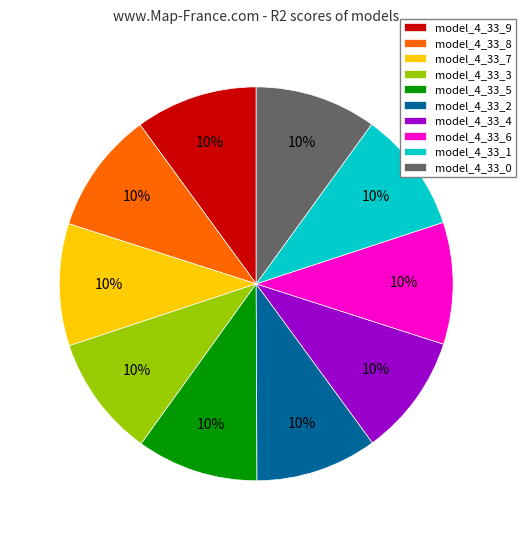

Count the number of slices in the pie.

10